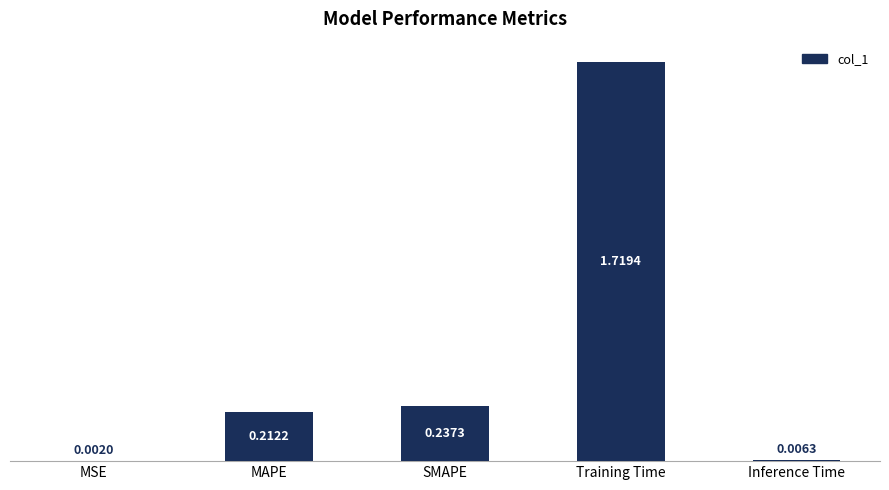

What is the sum of all values?

2.2